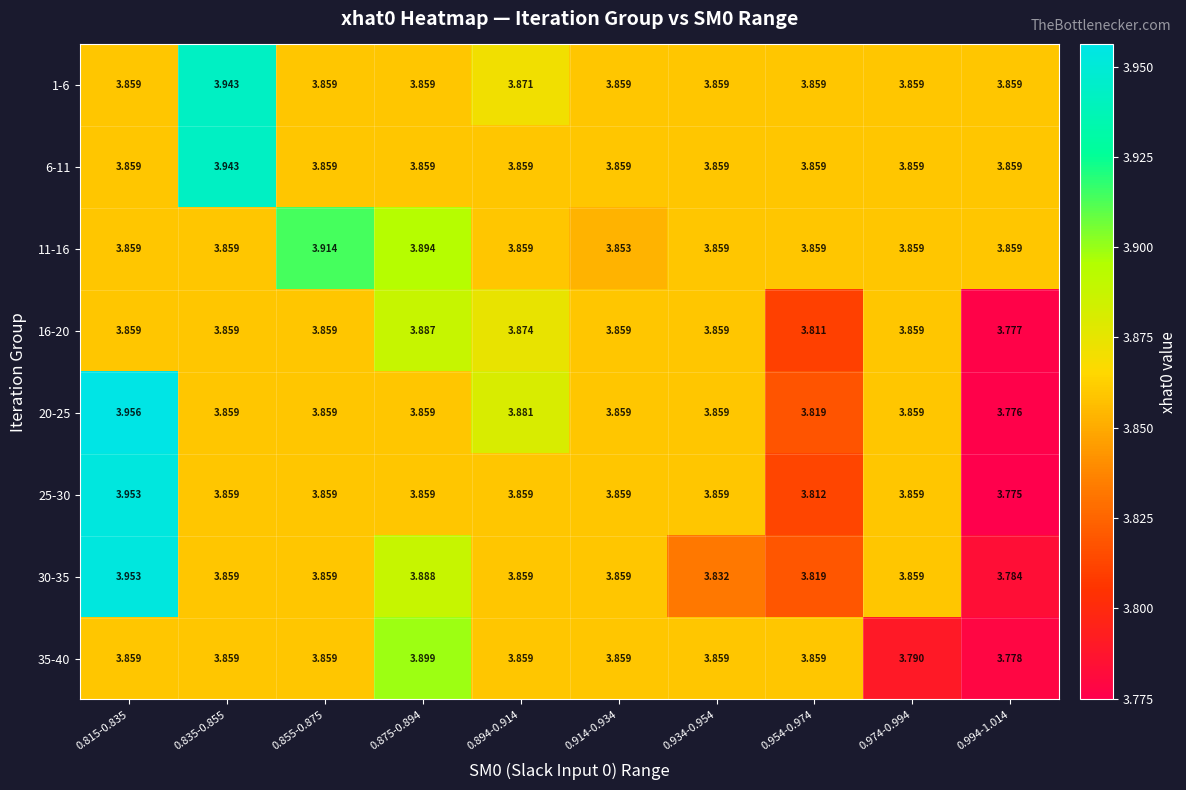

Count the number of data series in this chart.

8